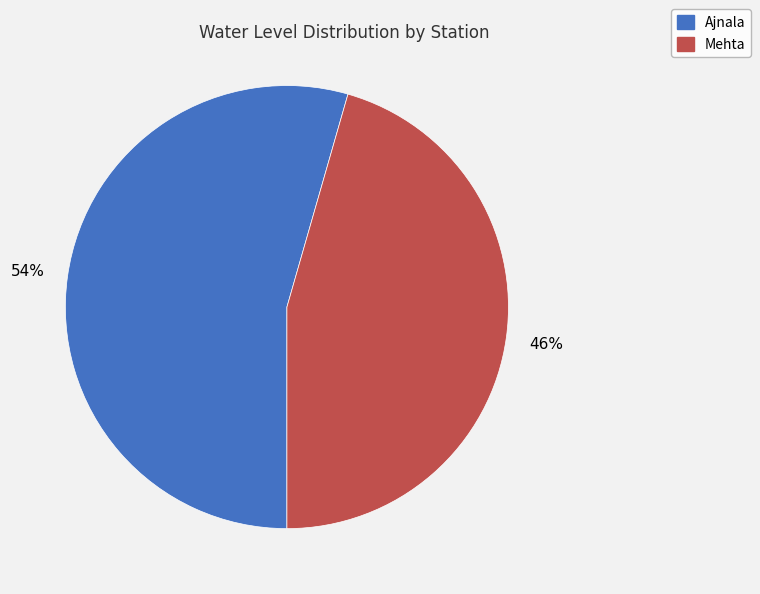

Do Ajnala and Mehta together represent more than half of the pie?

Yes